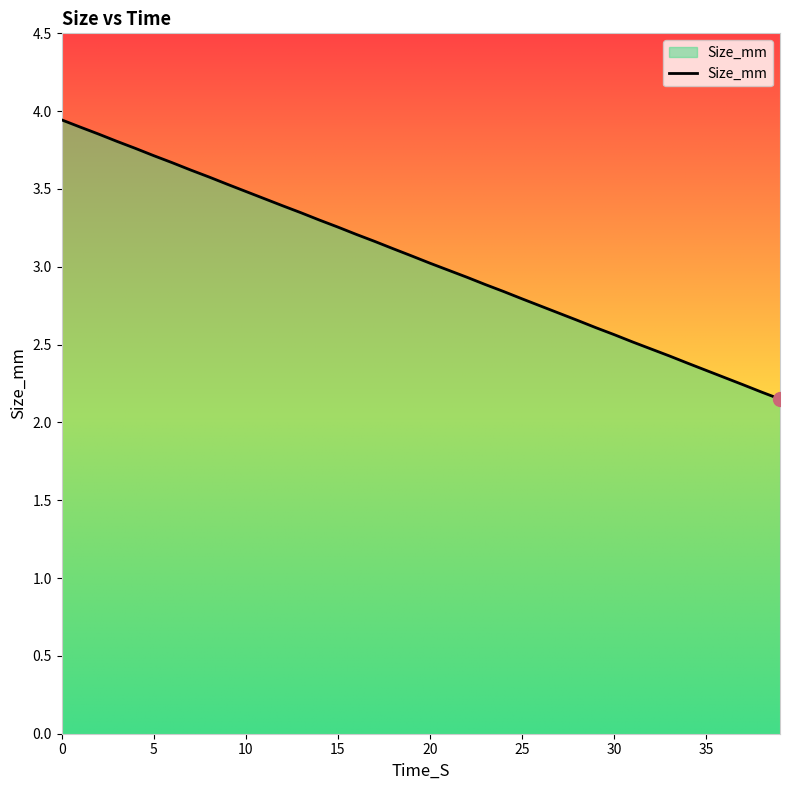

Reading right to left, what are all the values shown in this chart?

2.1	2.2	2.2	2.3	2.3	2.4	2.4	2.5	2.5	2.6	2.6	2.7	2.7	2.7	2.8	2.8	2.9	2.9	3.0	3.0	3.1	3.1	3.2	3.2	3.3	3.3	3.3	3.4	3.4	3.5	3.5	3.6	3.6	3.7	3.7	3.8	3.8	3.9	3.9	3.9